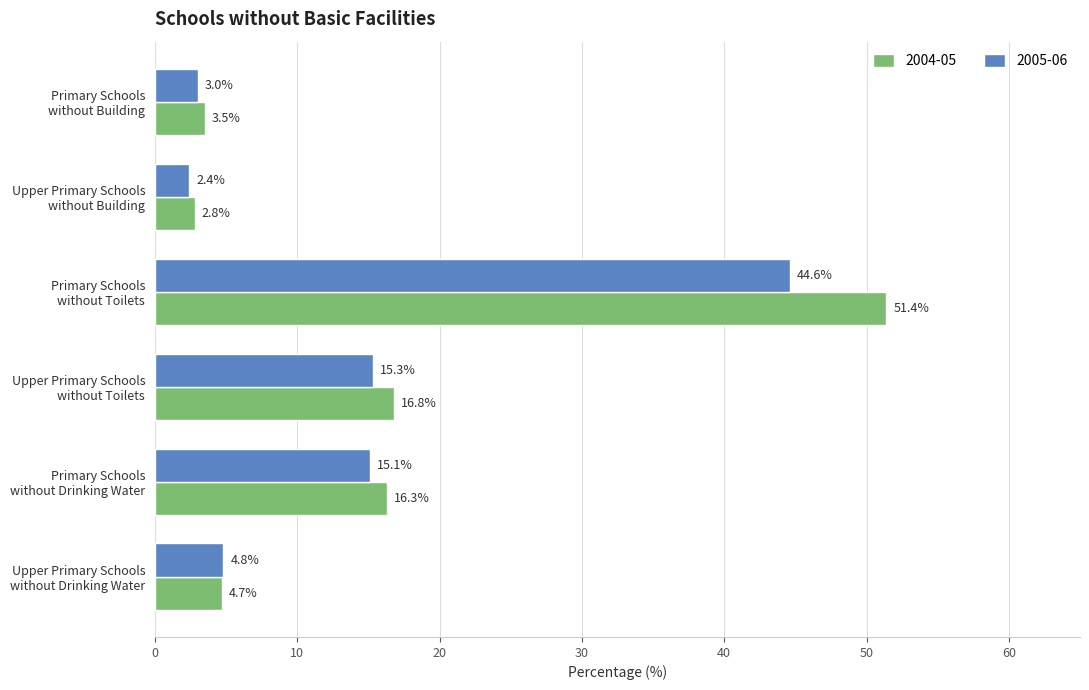

What is the difference between the maximum and minimum values in the 2005-06 series?

42.2